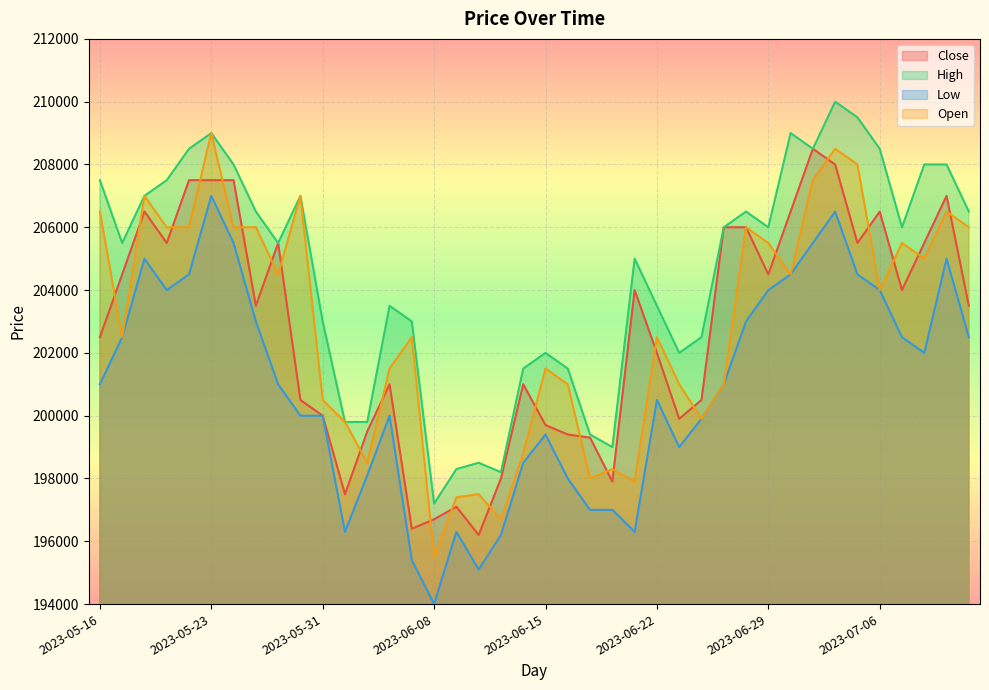

Which series has the largest range (max minus min)?

Open